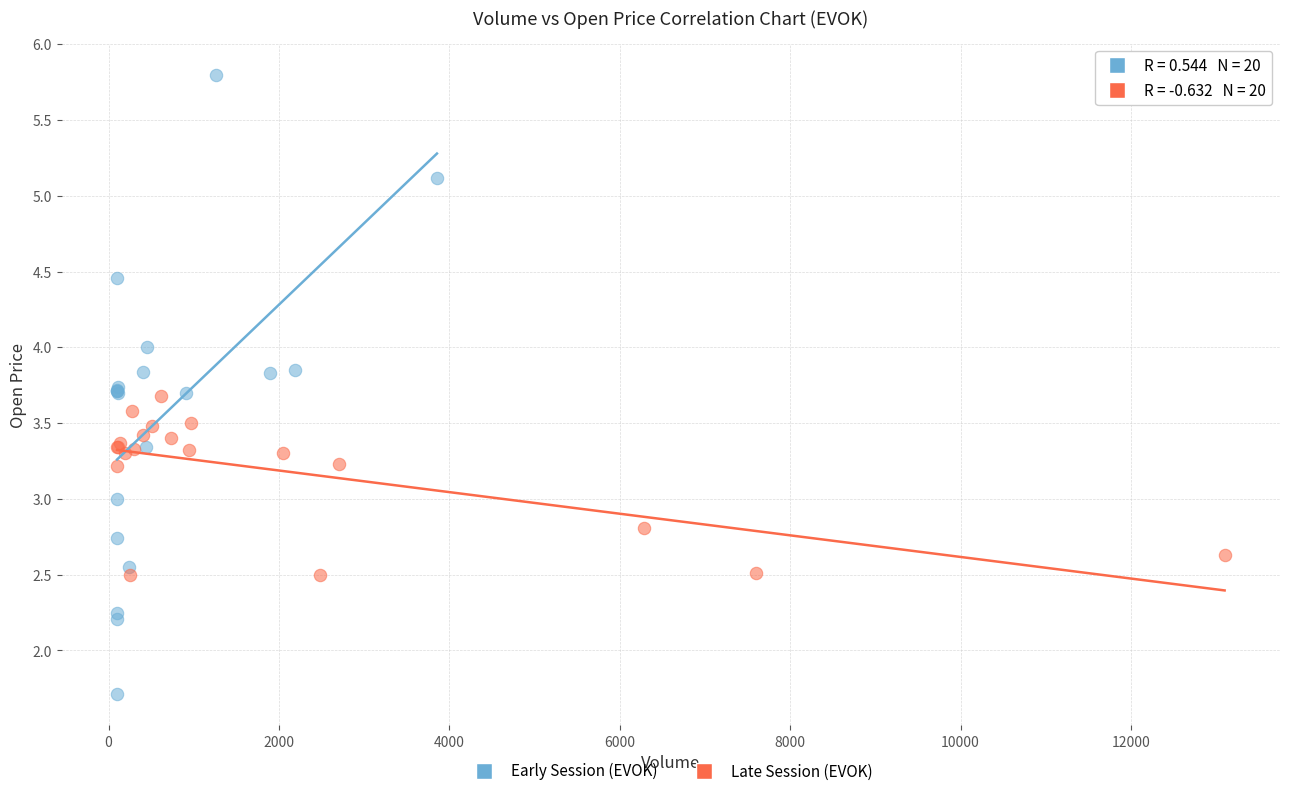

Which series reaches the minimum Y coordinate?

Early Session (EVOK)